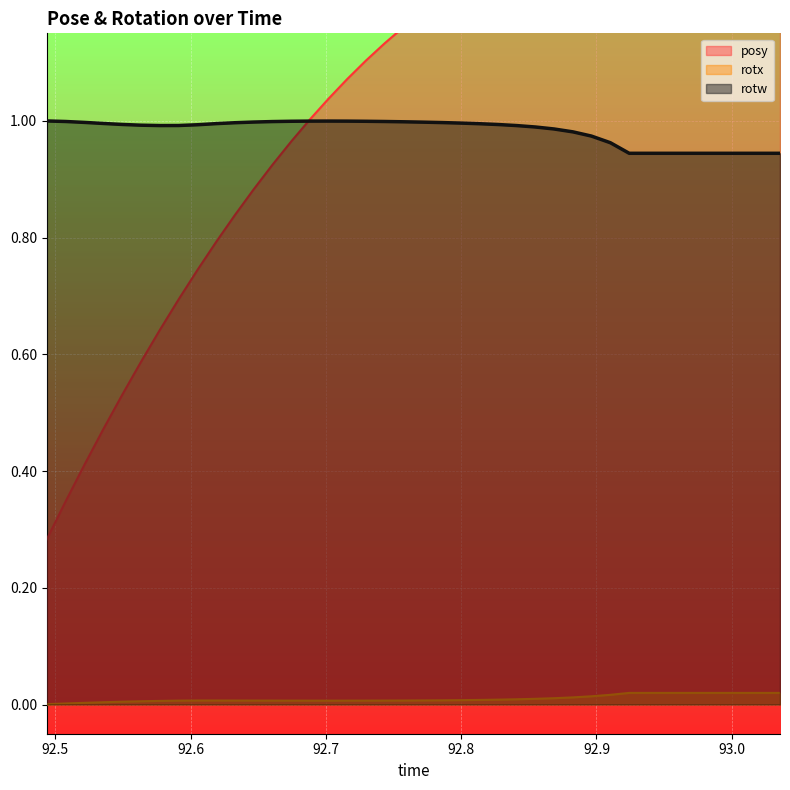

In posy, how many points are higher than both neighbors (excluding endpoints)?

1